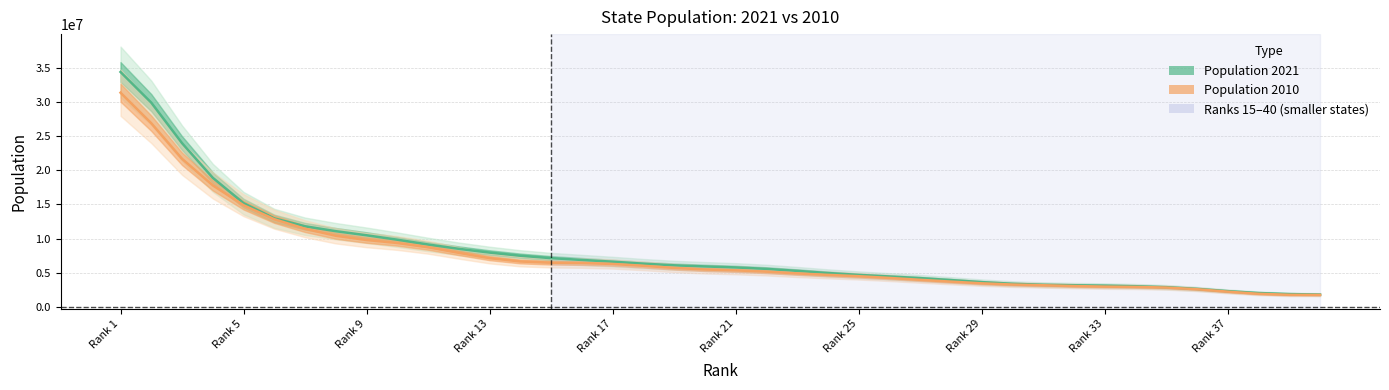

What are all the series names shown in the legend?

Population 2021, Population 2010